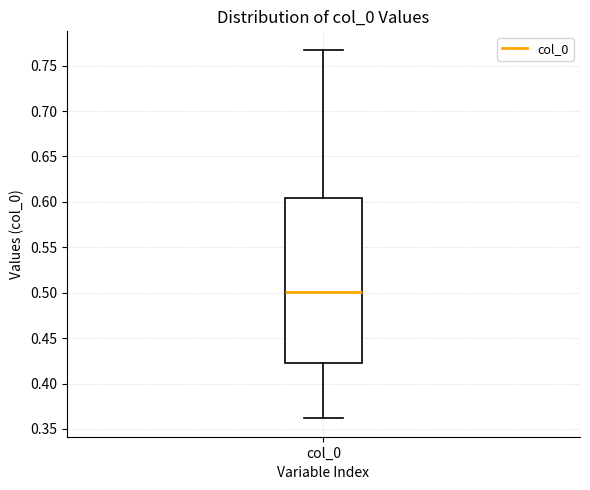

Read this box plot against the y-axis: the position of the median line, the range covered by the box, and the ends of both whiskers. The values are not printed on the chart, so give them approximately, as read against the axis.

median 0.500, box 0.425 to 0.605, whiskers 0.360 to 0.765